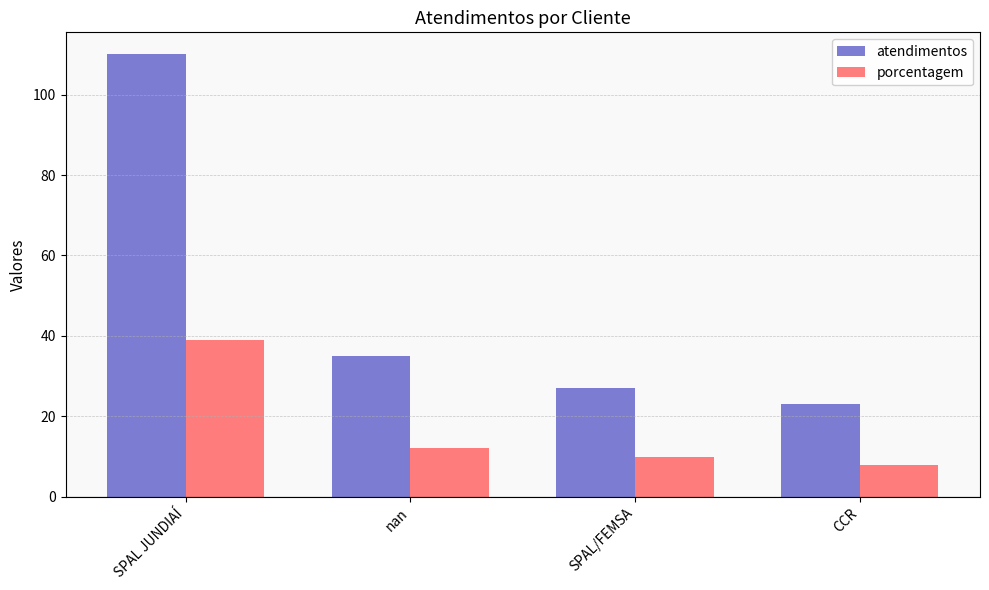

At which category is the sum across all series the highest?

SPAL JUNDIAÍ